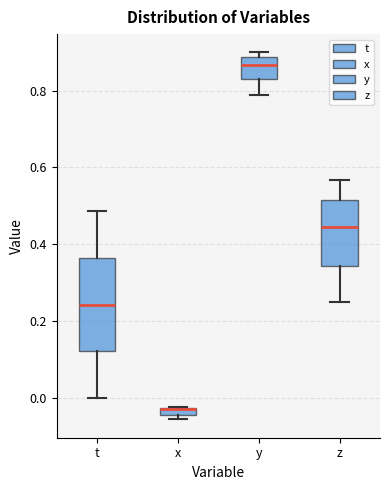

Where is the lower edge of the box for z on the y-axis? The values are not printed on the chart, so give them approximately, as read against the axis.

0.34